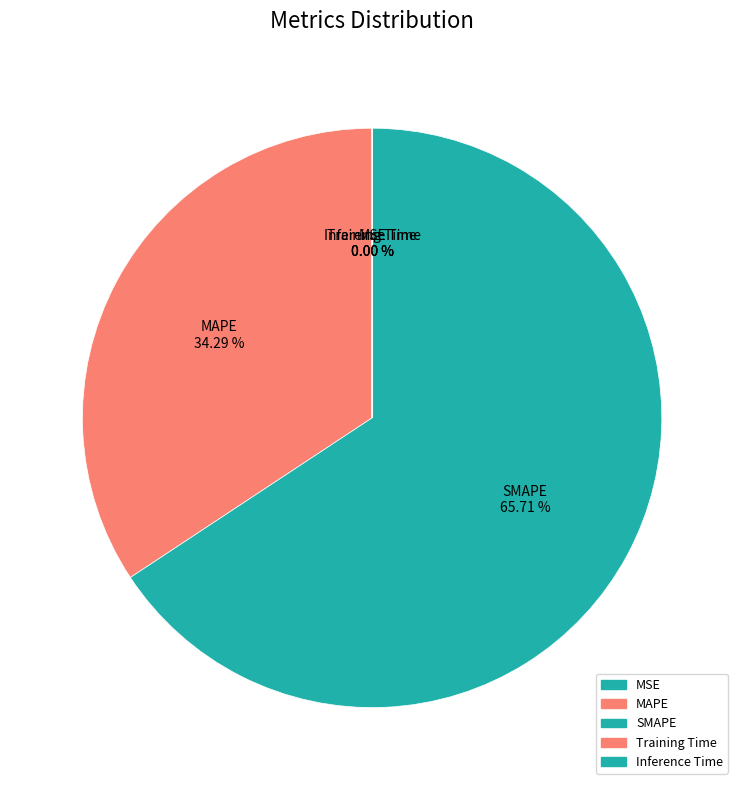

To the nearest percent, what is the difference between the largest and smallest slice percentages?

66%